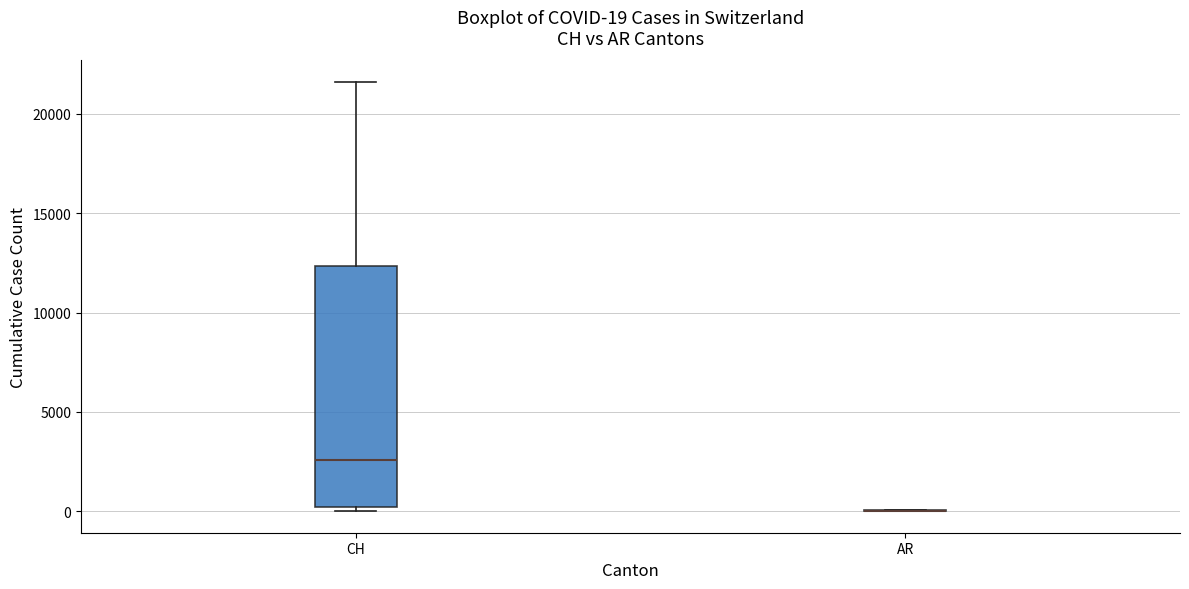

Which box is the tallest, from its lower edge to its upper edge?

CH